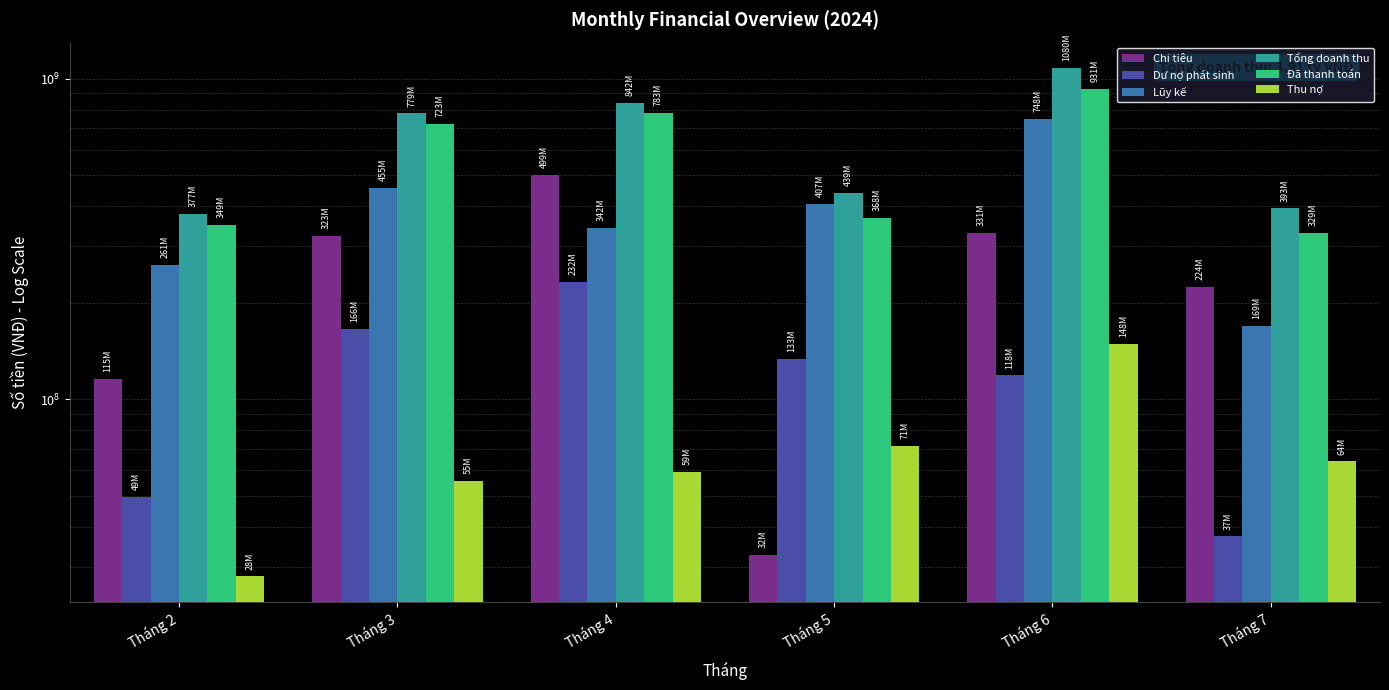

Is it true that Đã thanh toán equals 89750392 at Tháng 5?

False